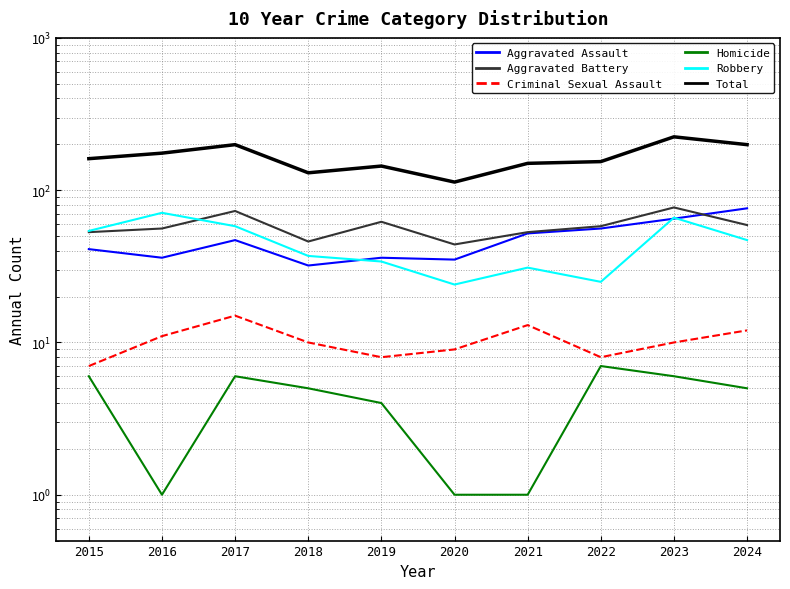

What is the value of the Aggravated Battery point at the 5th from the left?

62